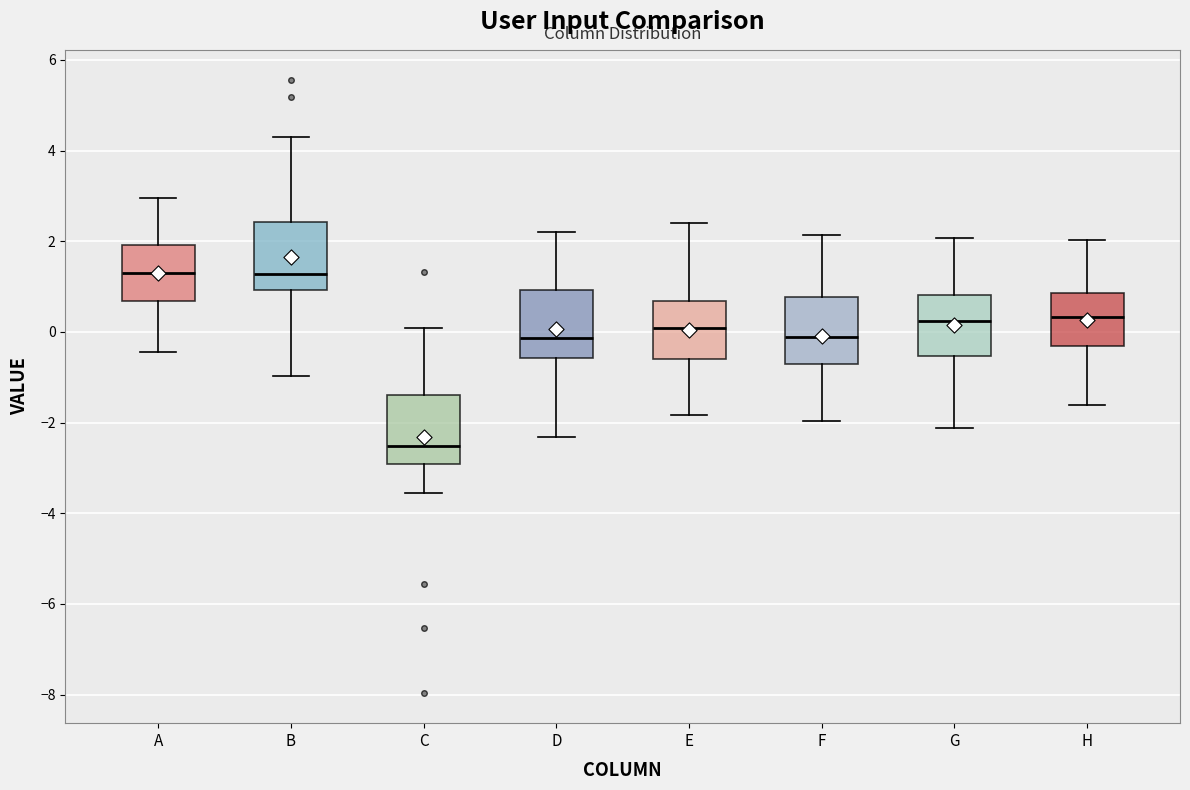

Reading left to right, transcribe this box plot: for each box, give where its median line is, the range the box spans, and where its two whiskers end, as read against the y-axis. The values are not printed on the chart, so give them approximately, as read against the axis.

A: median 1.2, box 0.6 to 2.0, whiskers -0.4 to 3.0
B: median 1.2, box 1.0 to 2.4, whiskers -1.0 to 4.2
C: median -2.6, box -3.0 to -1.4, whiskers -3.6 to 0.0
D: median -0.2, box -0.6 to 1.0, whiskers -2.4 to 2.2
E: median 0.0, box -0.6 to 0.6, whiskers -1.8 to 2.4
F: median -0.2, box -0.8 to 0.8, whiskers -2.0 to 2.2
G: median 0.2, box -0.6 to 0.8, whiskers -2.2 to 2.0
H: median 0.4, box -0.4 to 0.8, whiskers -1.6 to 2.0